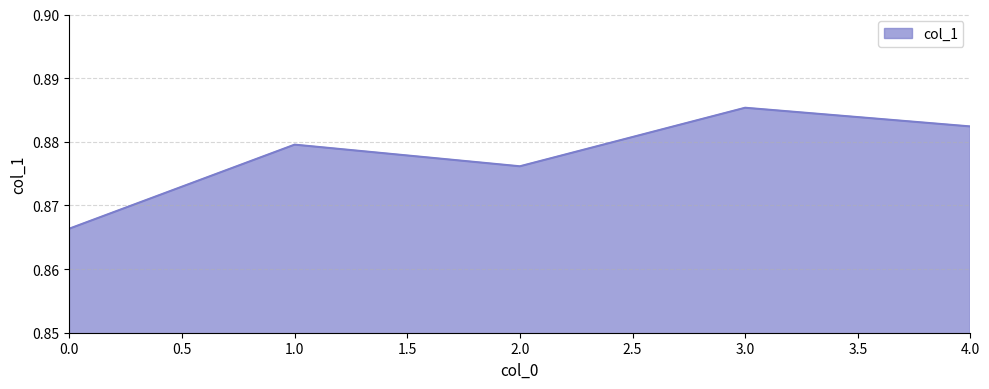

Count the number of categories in the chart.

5